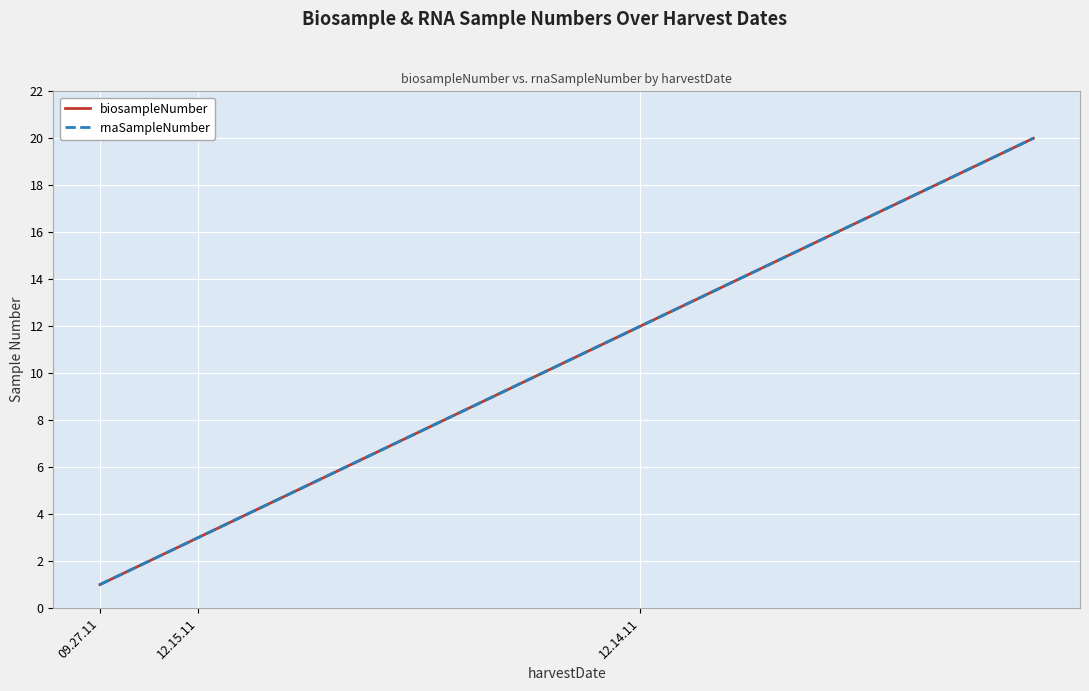

Which series has the largest total across all categories?

biosampleNumber